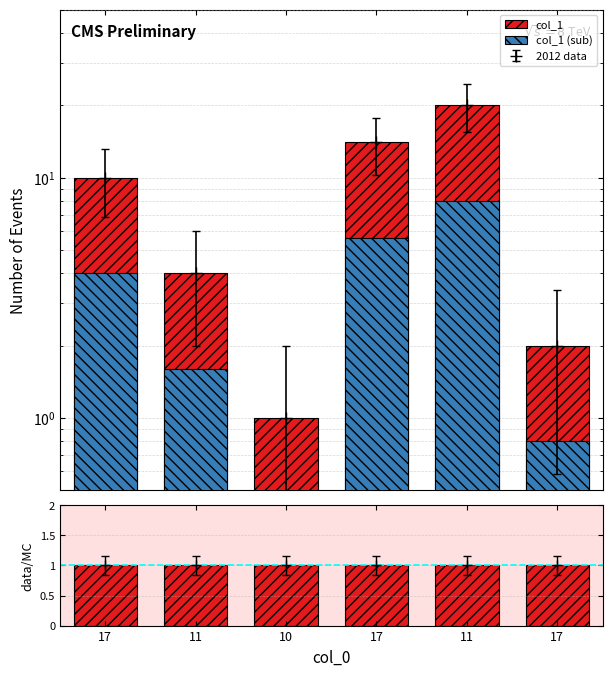

At which category is the sum across all series the highest?

11